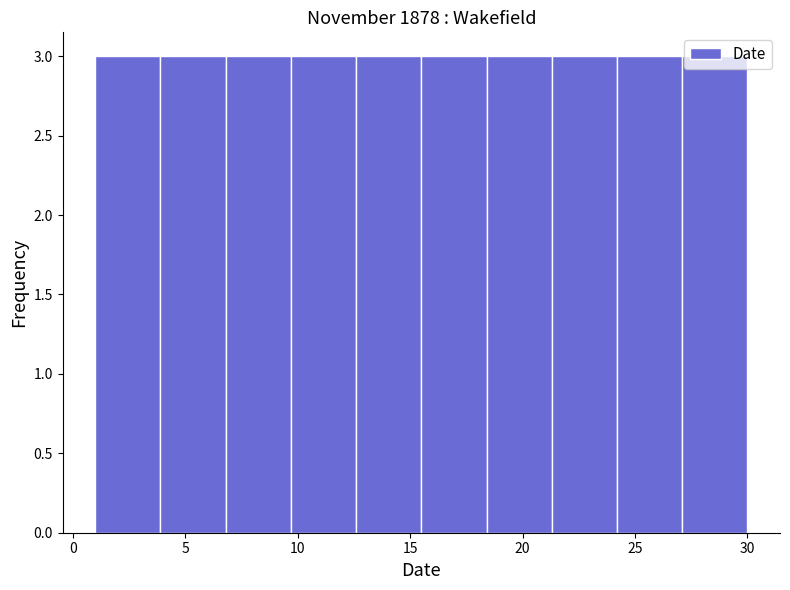

Reading left to right, list every bar in this chart as the range it spans on the x-axis followed by its height. Neither the bar edges nor the heights are printed on the chart, so give them approximately, as read against the axes.

1.0 to 3.9: 3
3.9 to 6.8: 3
6.8 to 9.7: 3
9.7 to 12.6: 3
12.6 to 15.5: 3
15.5 to 18.4: 3
18.4 to 21.3: 3
21.3 to 24.2: 3
24.2 to 27.1: 3
27.1 to 30.0: 3